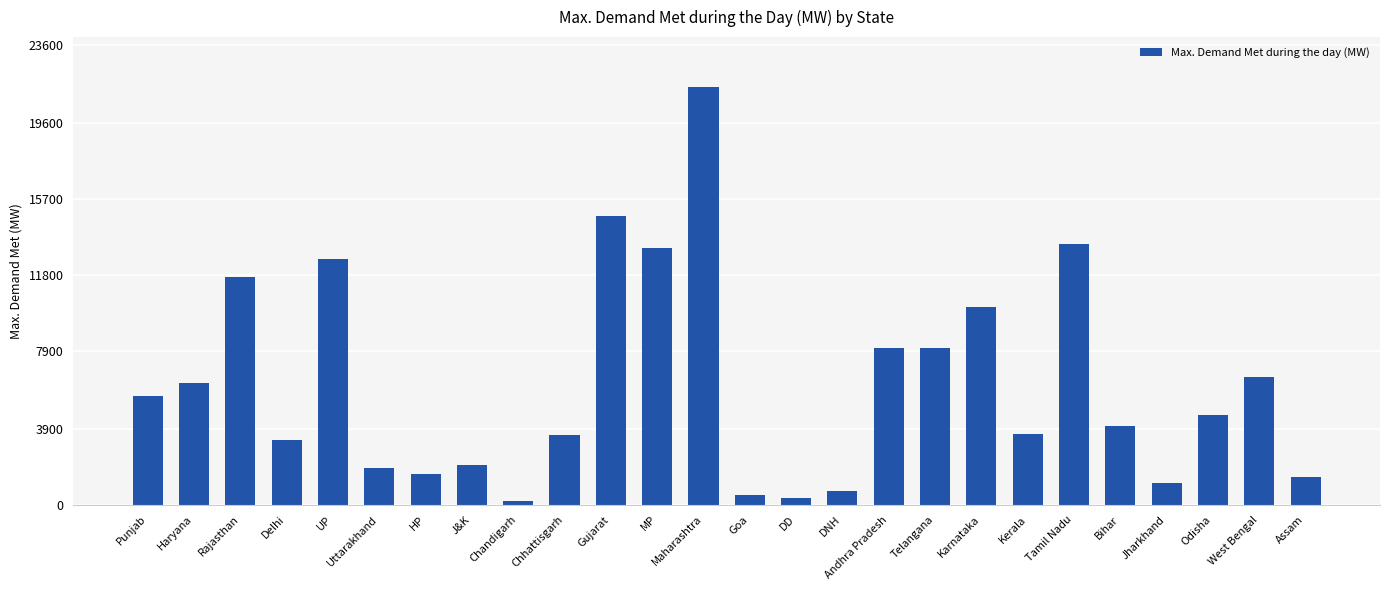

What is the greatest value displayed?

21428